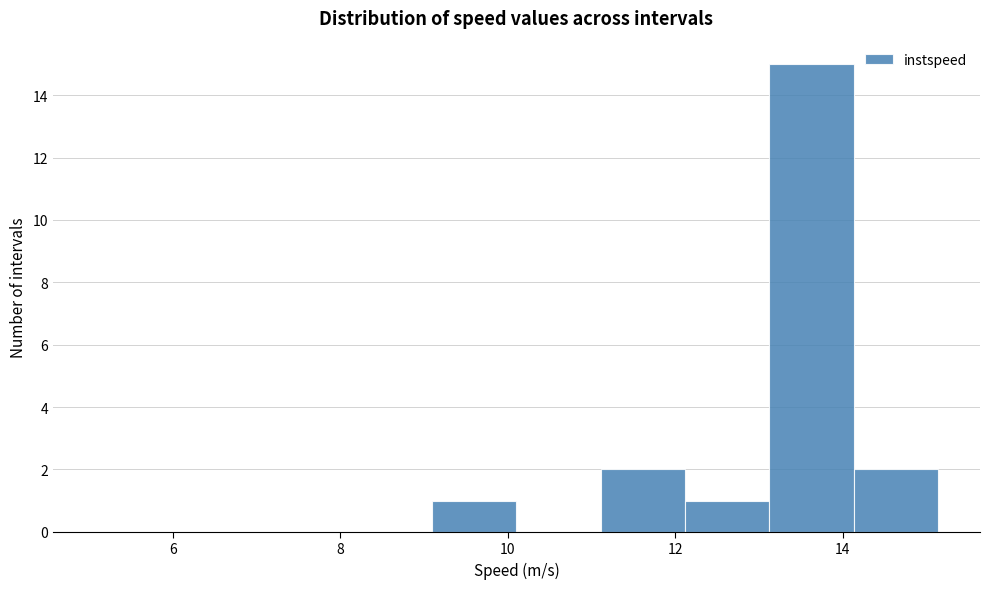

Reading left to right, transcribe this chart: for each bar, give the range it covers on the x-axis and its height. Neither the bar edges nor the heights are printed on the chart, so give them approximately, as read against the axes.

5.0 to 6.0: 0
6.0 to 7.0: 0
7.0 to 8.0: 0
8.0 to 9.0: 0
9.0 to 10.2: 1
10.2 to 11.2: 0
11.2 to 12.2: 2
12.2 to 13.2: 1
13.2 to 14.2: 15
14.2 to 15.2: 2